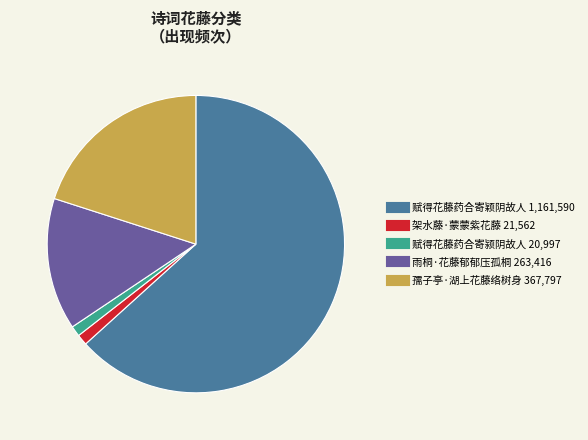

Is it true that 孺子亭·湖上花藤络树身 is 20% of the pie?

True